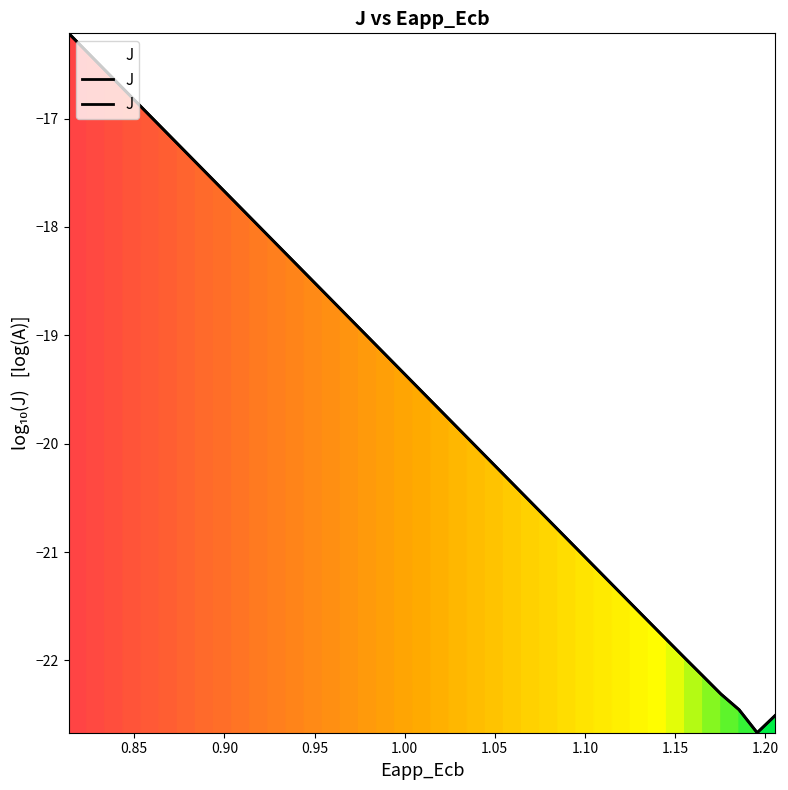

How many points are lower than both their immediate neighbors (excluding endpoints)?

1